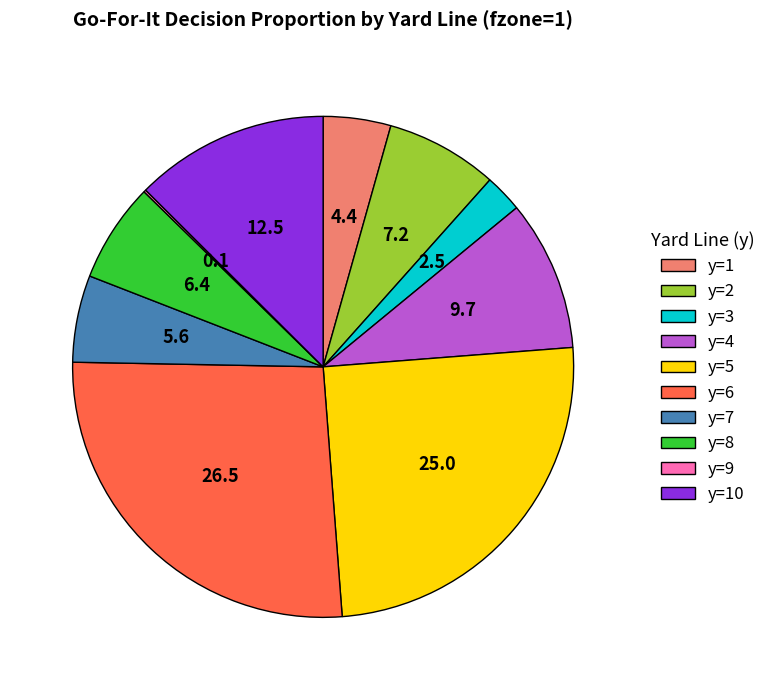

Combined, do y=3 and y=1 account for over 50%?

No